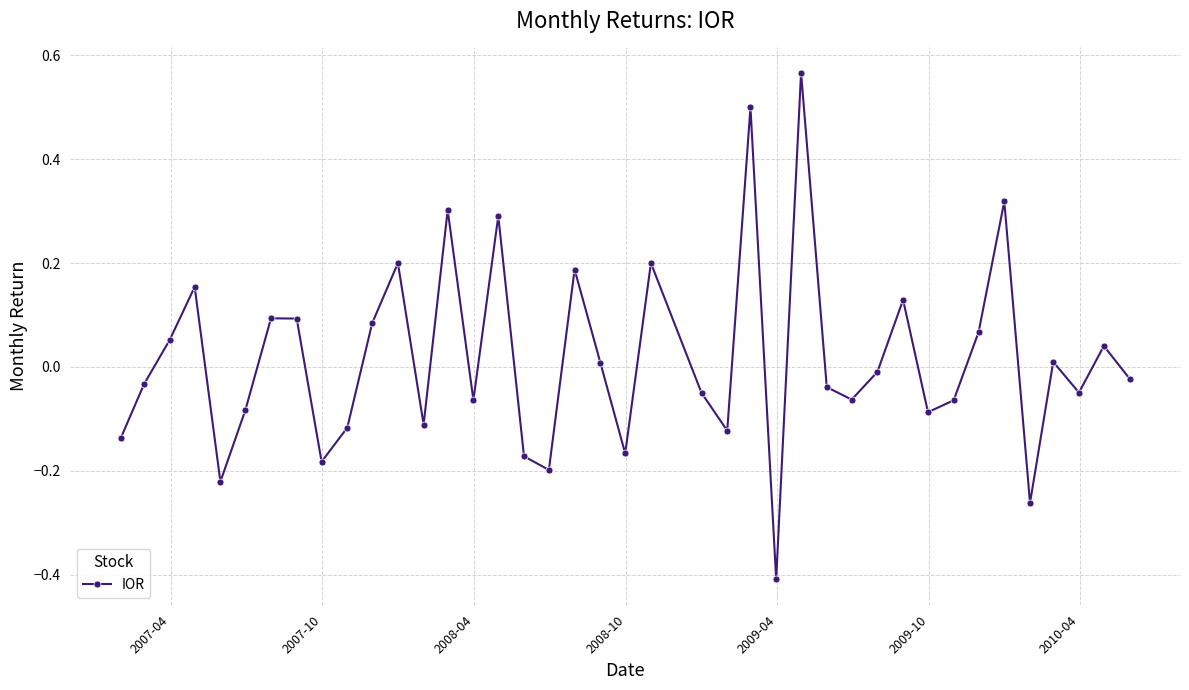

How many lines are shown in the chart?

1